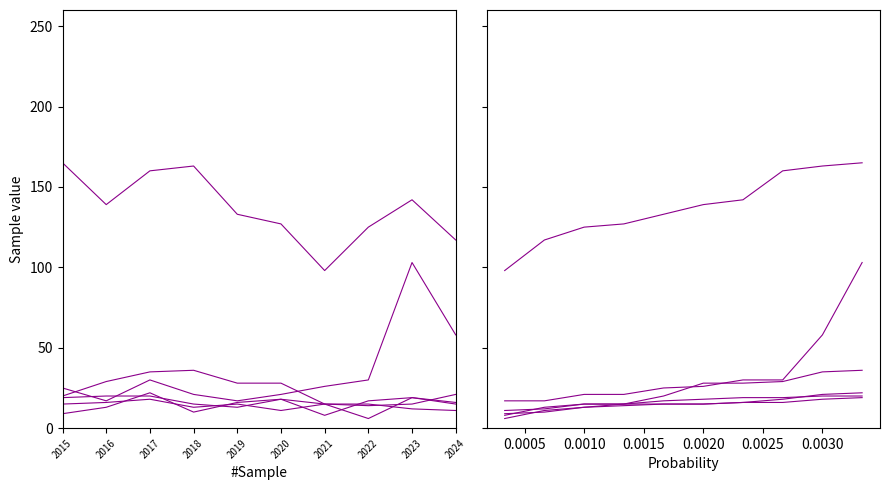

Which series has the largest total across all categories?

Theft